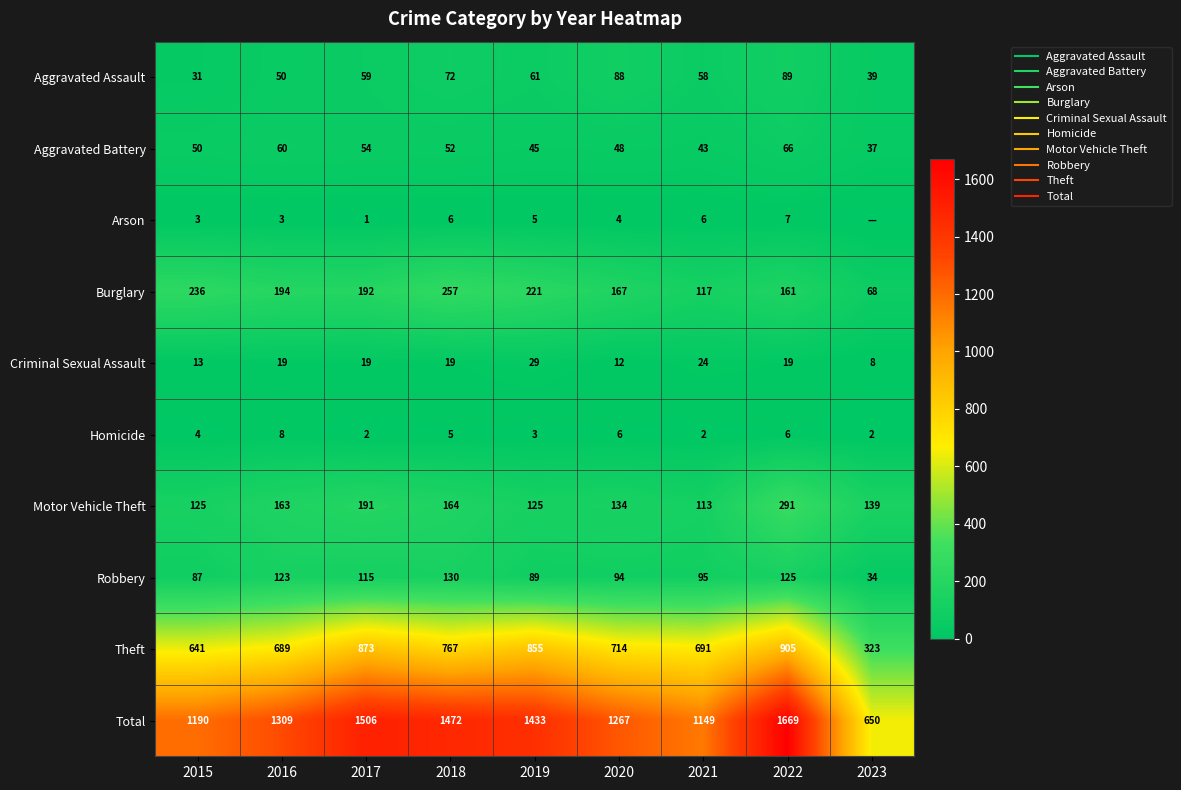

What is the difference between the Criminal Sexual Assault values at 2020 and 2015?

1